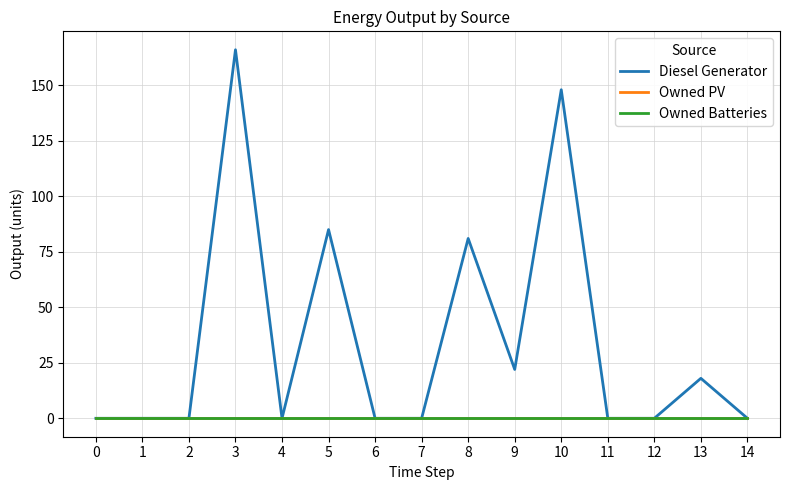

True or false: Diesel Generator has more than 2 interior local peaks.

True